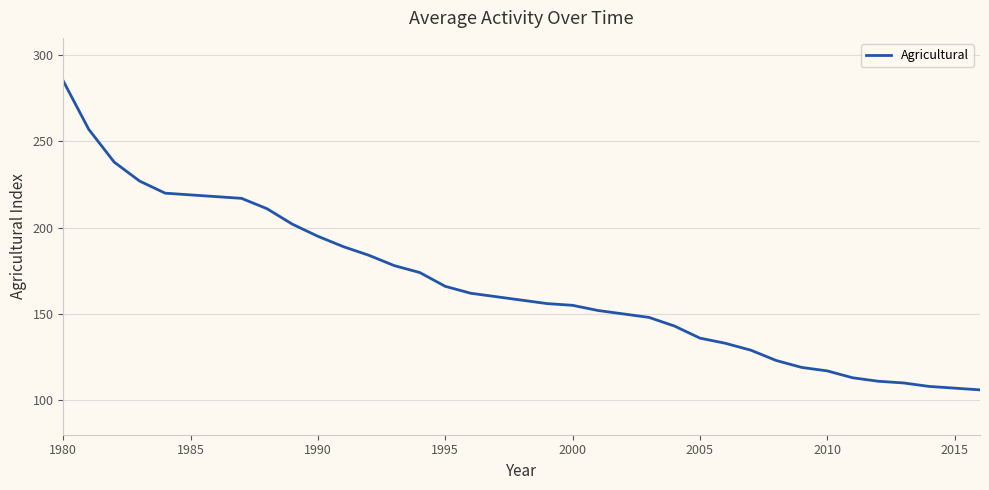

What is the difference between the maximum and minimum values?

179